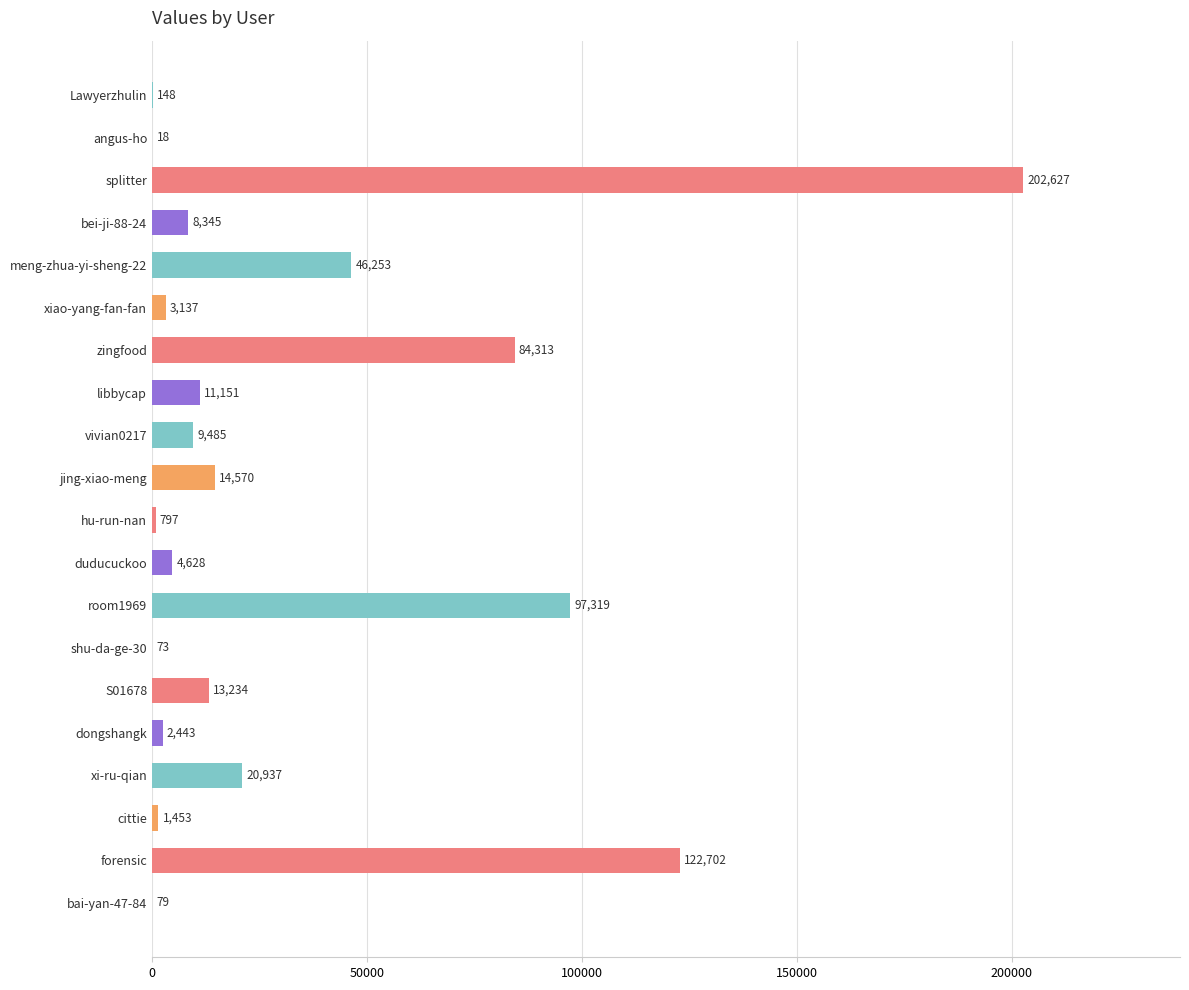

Read the value at bai-yan-47-84, to the nearest 10.

80